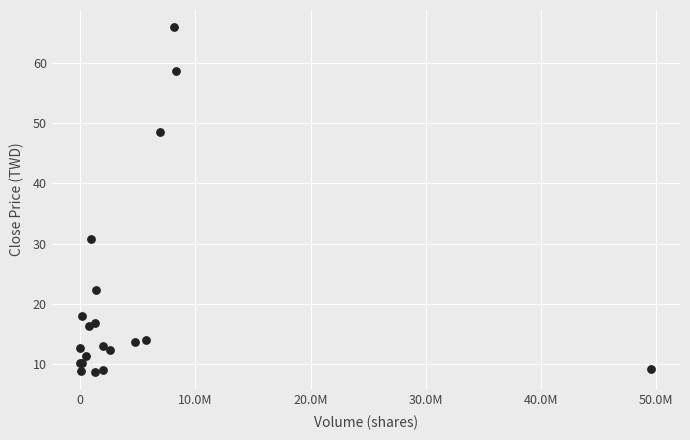

What Y value in the scatter plot is closest to 37?

30.7